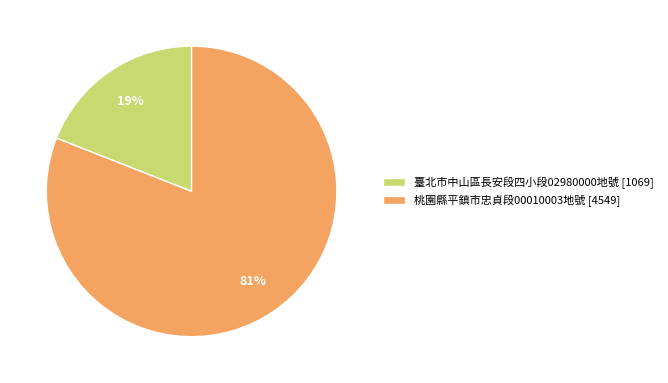

To the nearest percent, what is the difference between the largest and smallest slice percentages?

62%